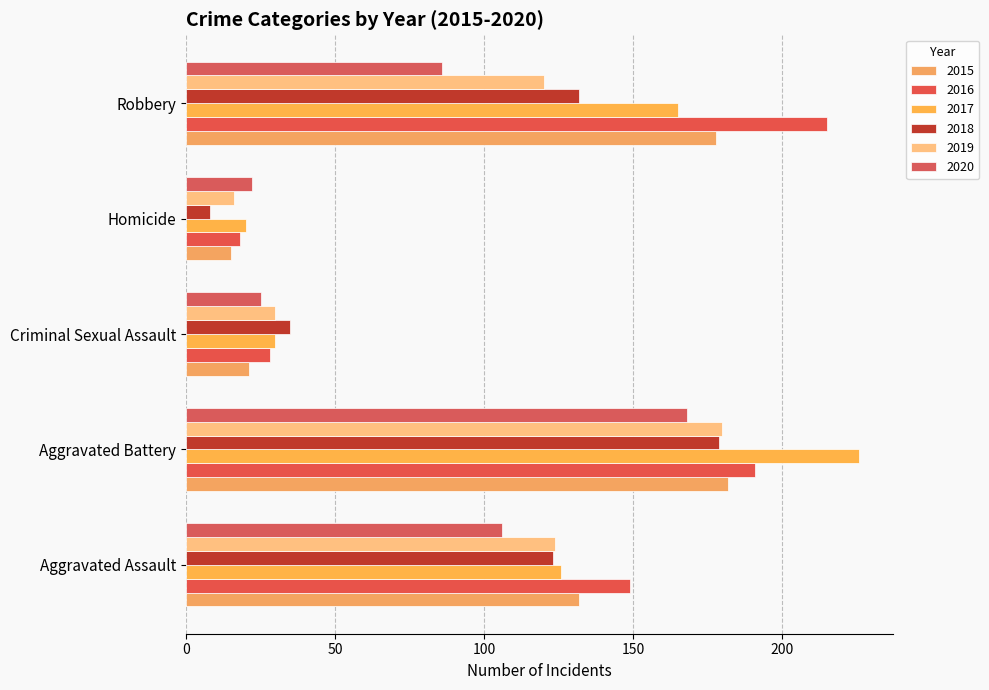

What are all the series names shown in the legend?

2015, 2016, 2017, 2018, 2019, 2020